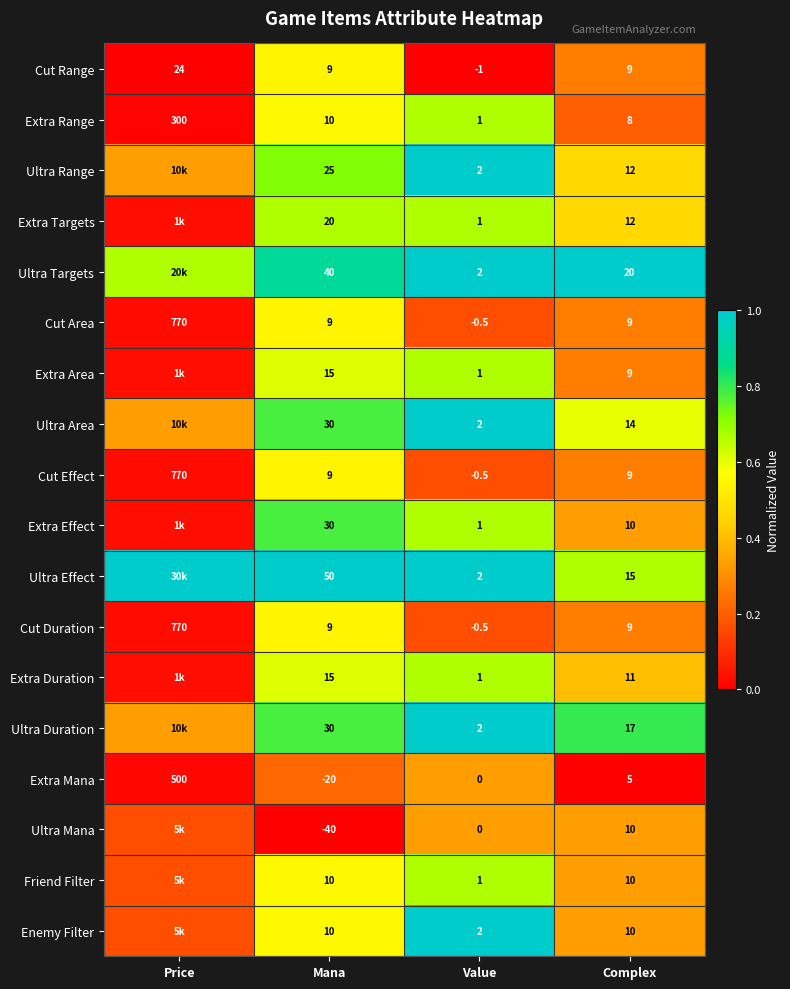

Count the number of categories in the chart.

4